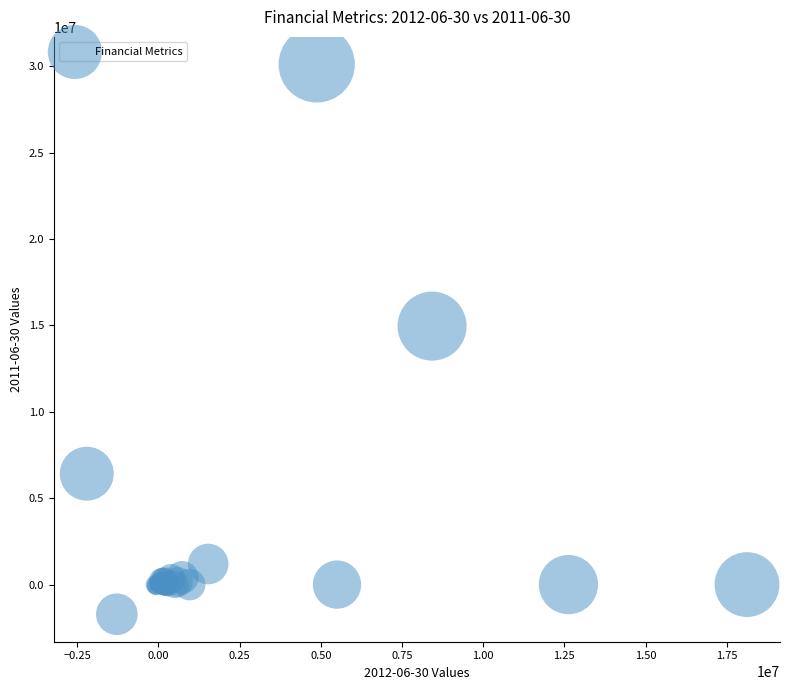

What Y value in the scatter plot is closest to 14199500?

14964000.0